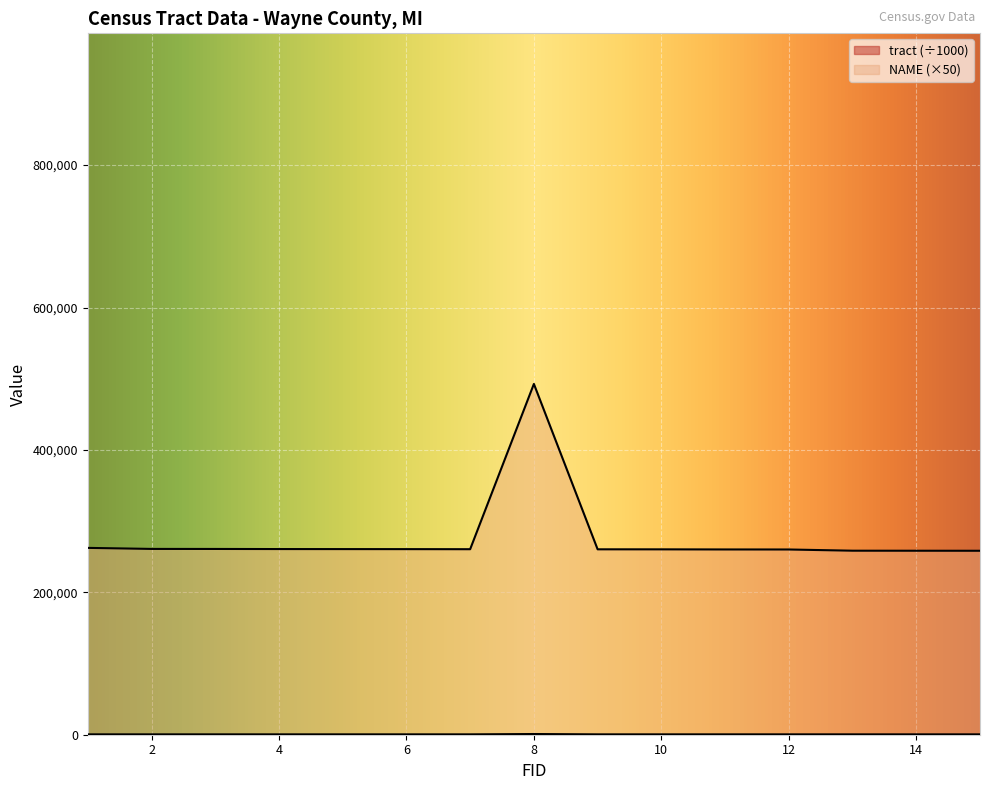

What is the difference between the second highest and minimum values in the NAME series?

4050.0